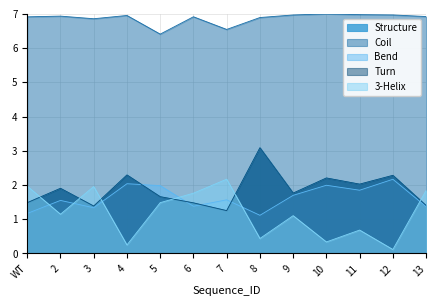

At which label is Structure closest to 2?

11